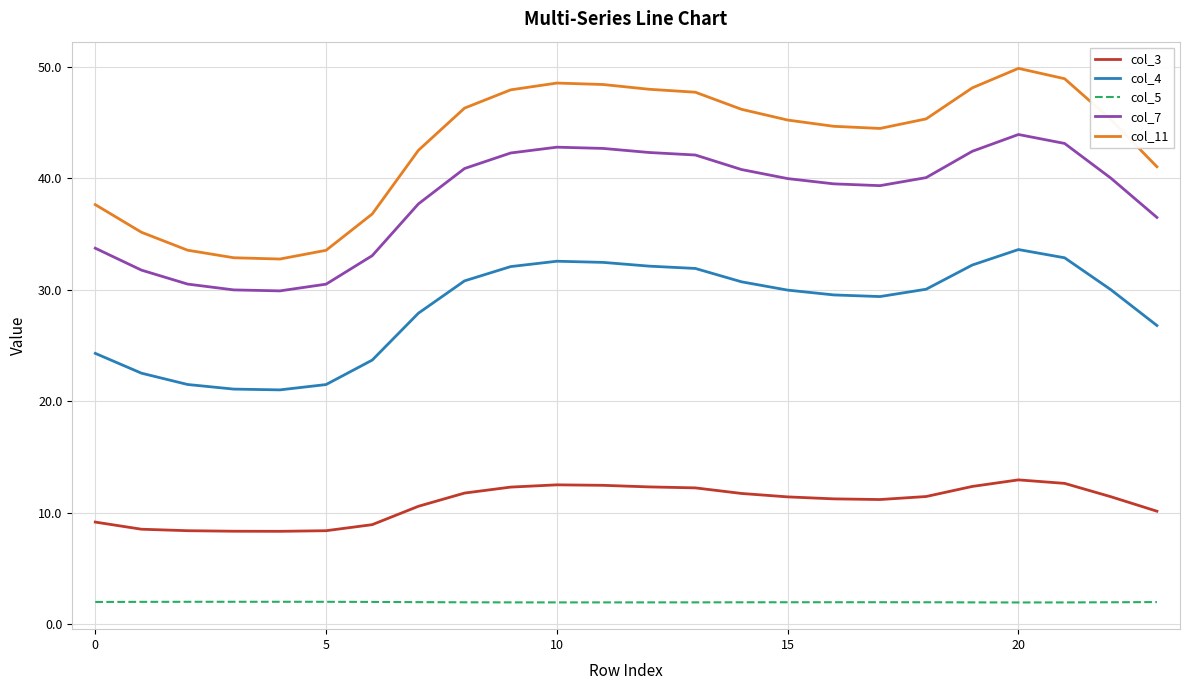

Which series has the widest spread of values?

col_11